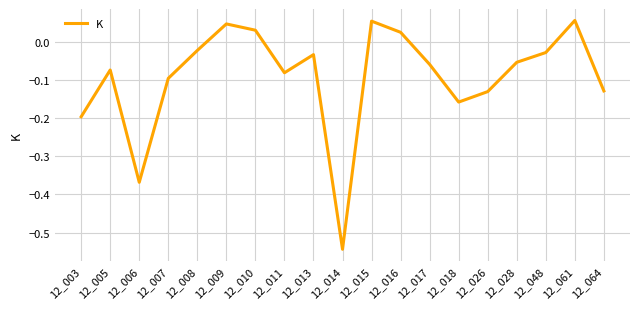

What is the sum of all values?

-1.8